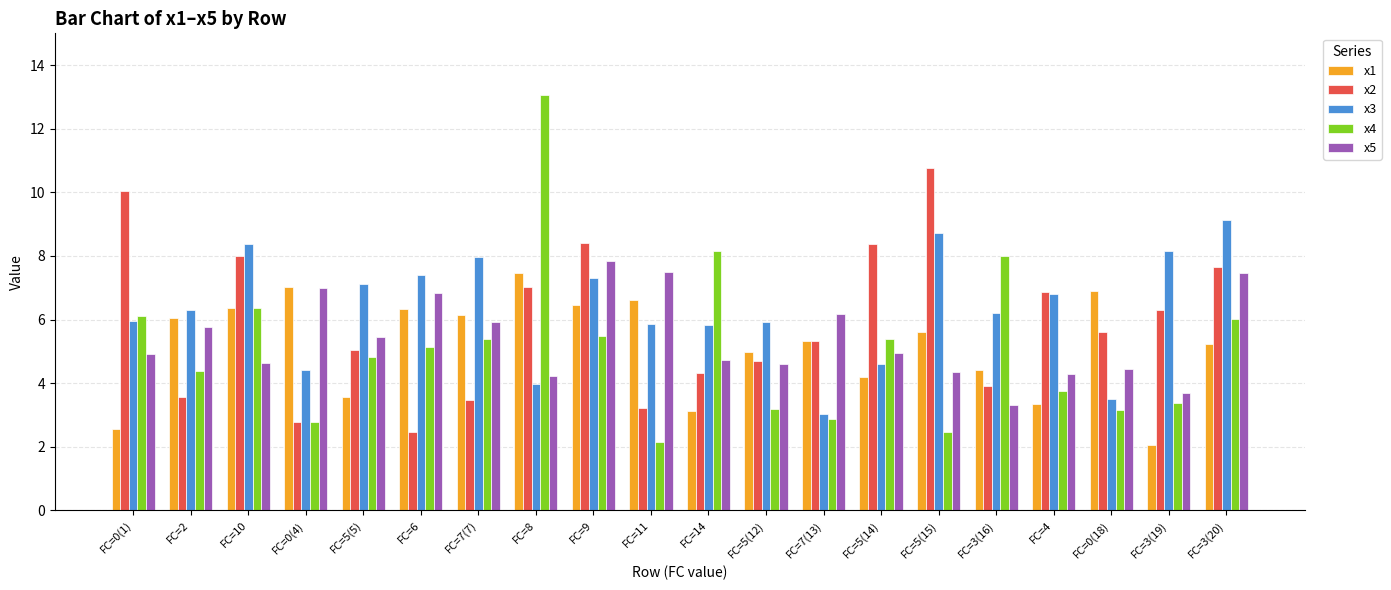

List the series in order of their peak value, lowest first.

x1, x5, x3, x2, x4